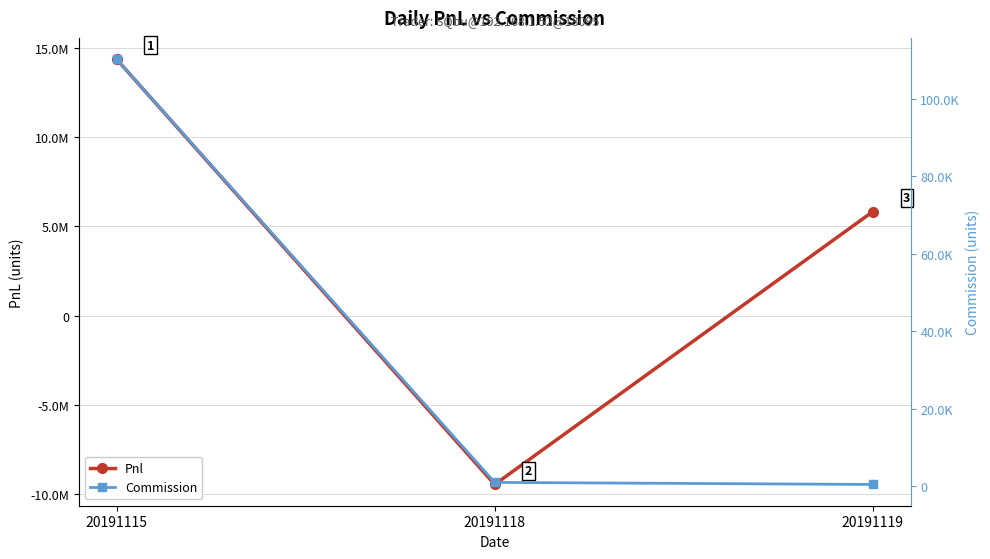

Reading left to right, list all the values displayed in this chart.

Pnl: 14352550.1	-9441048.2	5824822.6
Commission: 110249.9	988.2	457.4